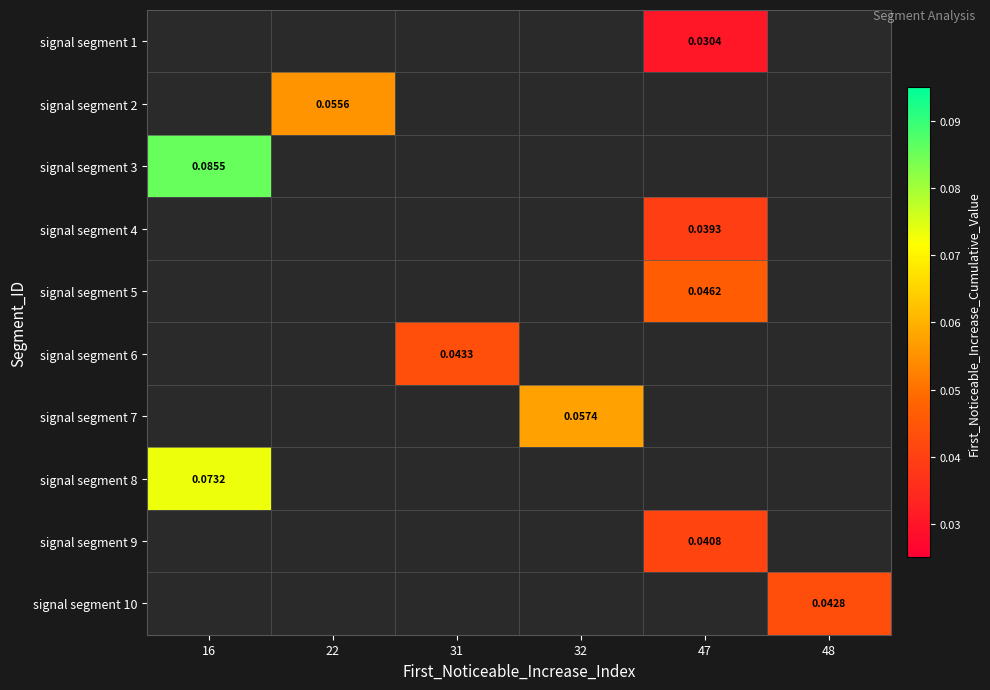

Count the number of data series in this chart.

10